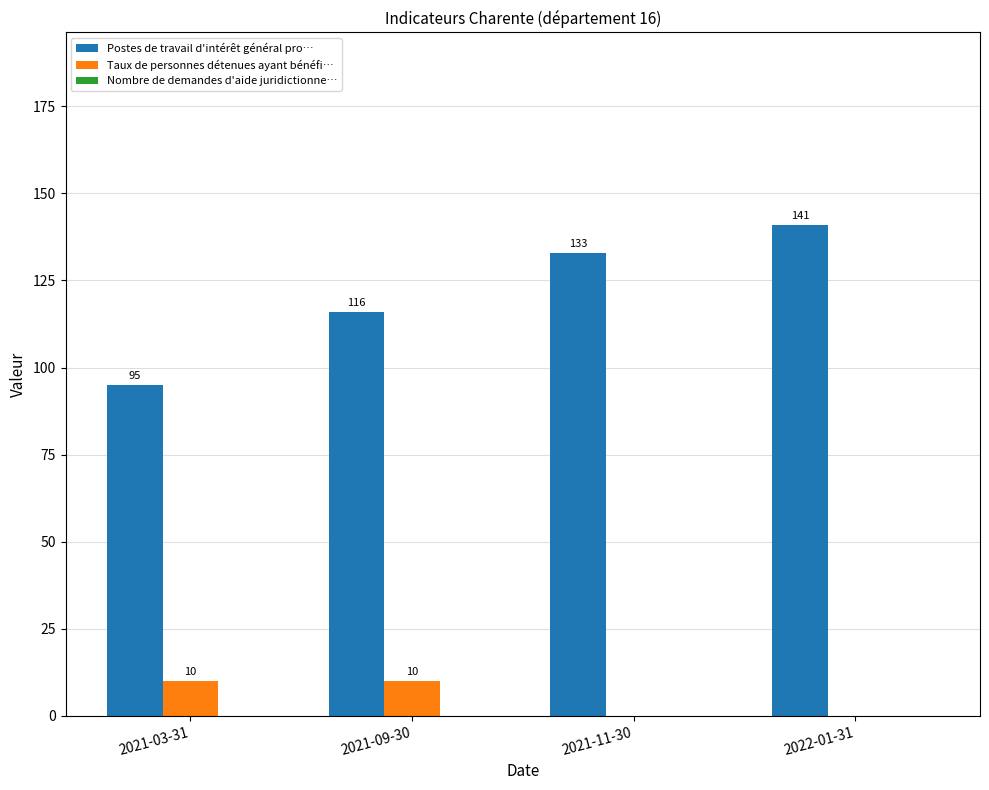

Where is Postes de travail d'intérêt général pro… nearest to the value 118?

2021-09-30